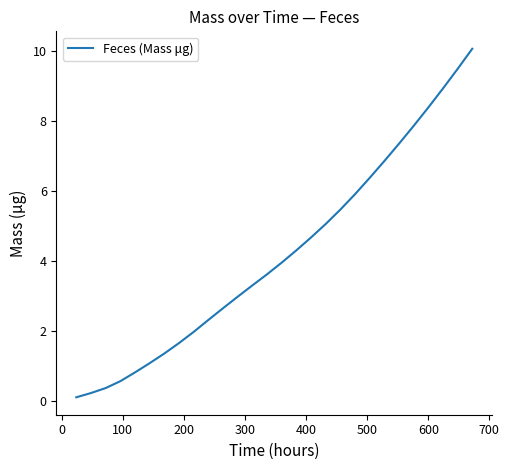

What is the difference between the maximum and minimum values?

10.0